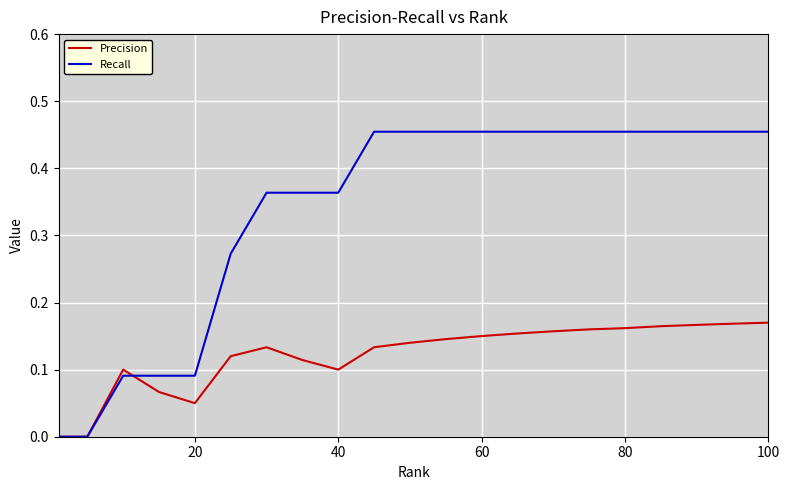

Which series has the widest spread of values?

Recall